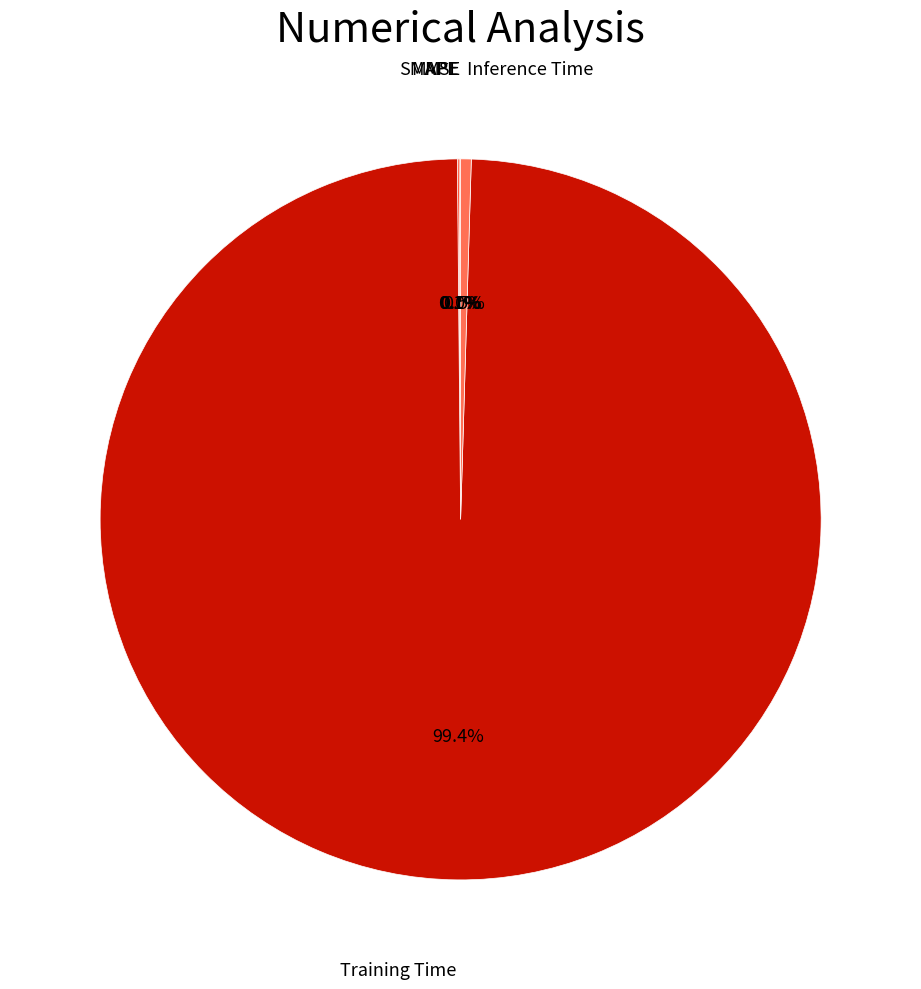

What percentage is NOT represented by Inference Time?

99.5%